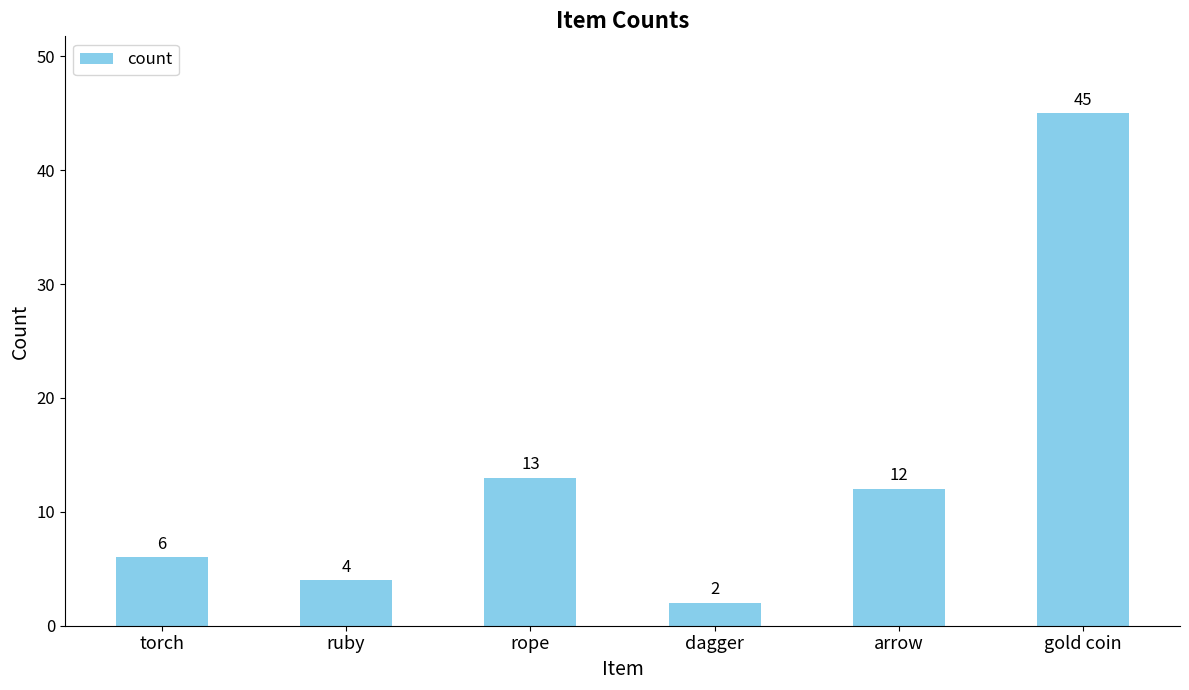

What is the label of the 2nd bar from the left?

ruby